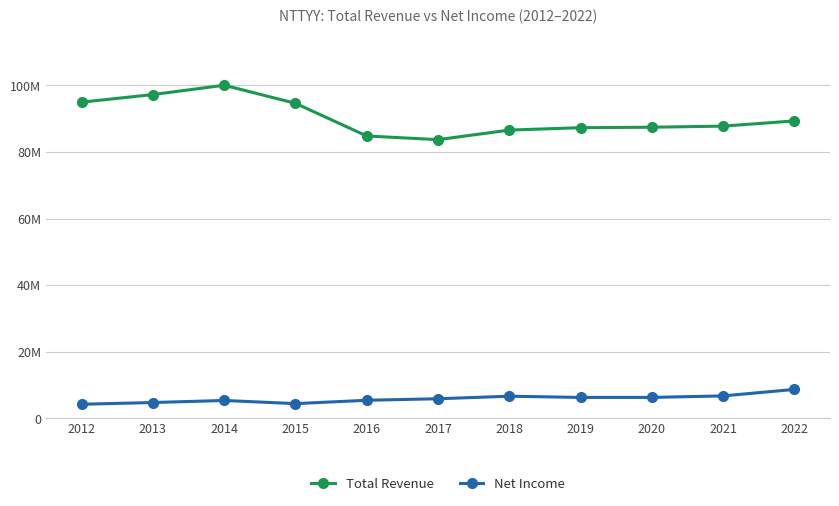

True or false: Total Revenue and Net Income cross at least once.

False